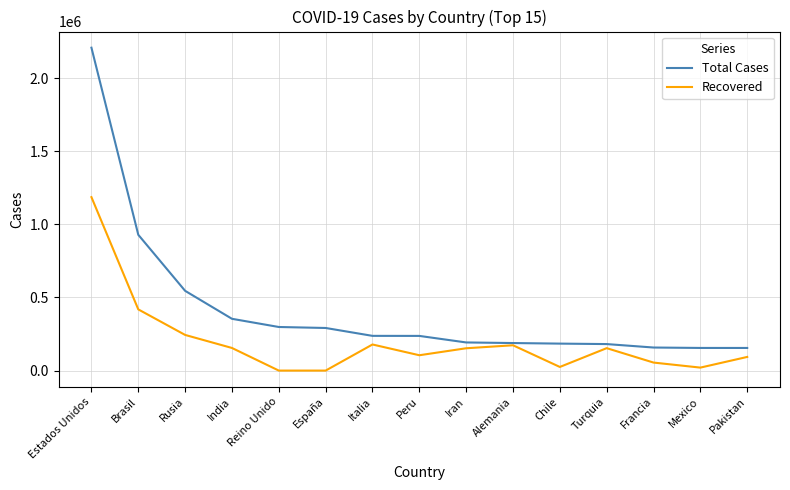

Which series has the largest range (max minus min)?

Total Cases